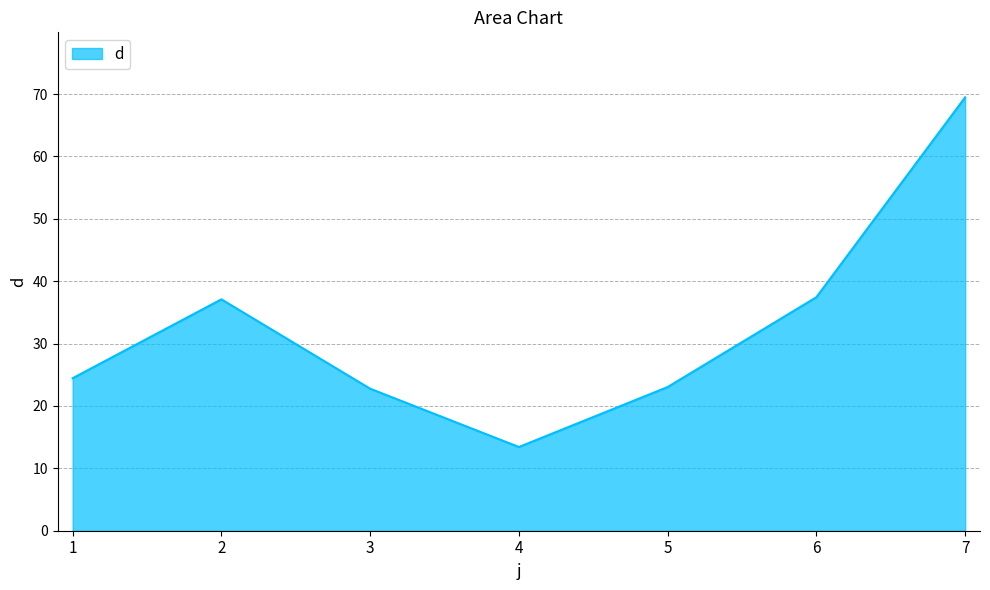

What is the difference between the second highest and second lowest values?

14.7